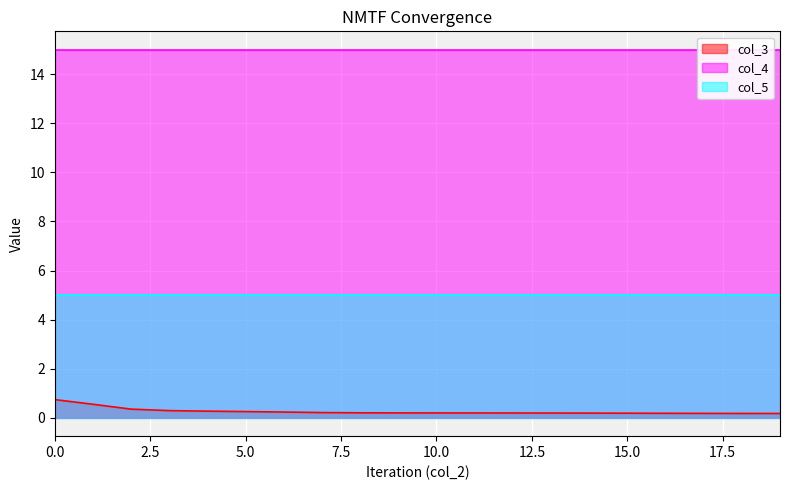

Is it true that col_5 equals 5.0 at 4?

True